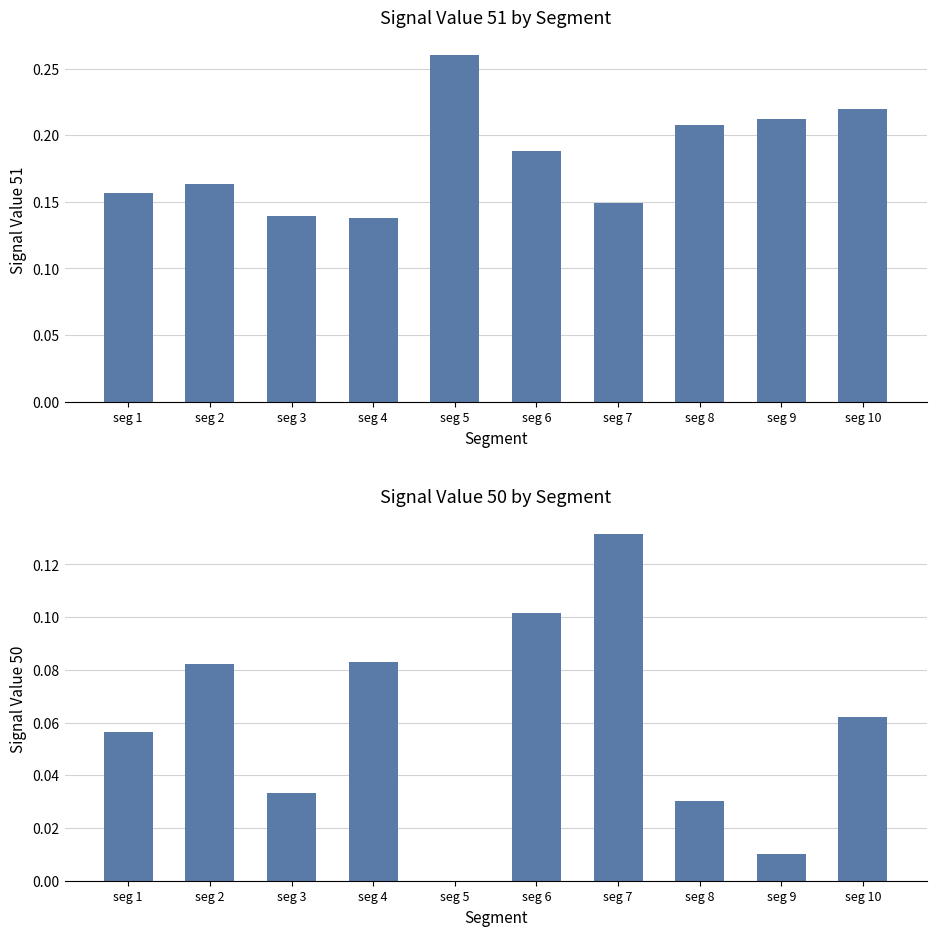

The value of Signal_Value_50 at seg 2 is 0.1. True or false?

False